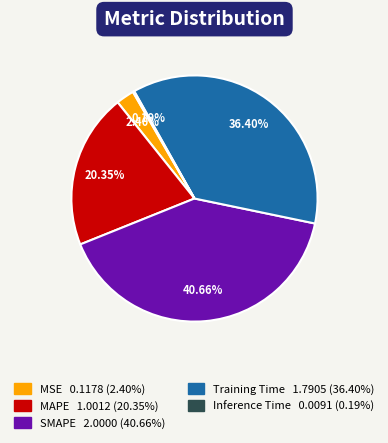

True or false: SMAPE accounts for 41% of the total.

True